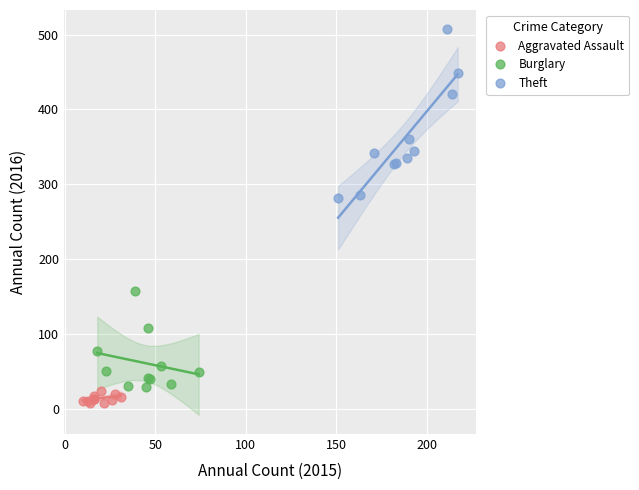

Which series has the largest Y range (max minus min)?

Theft